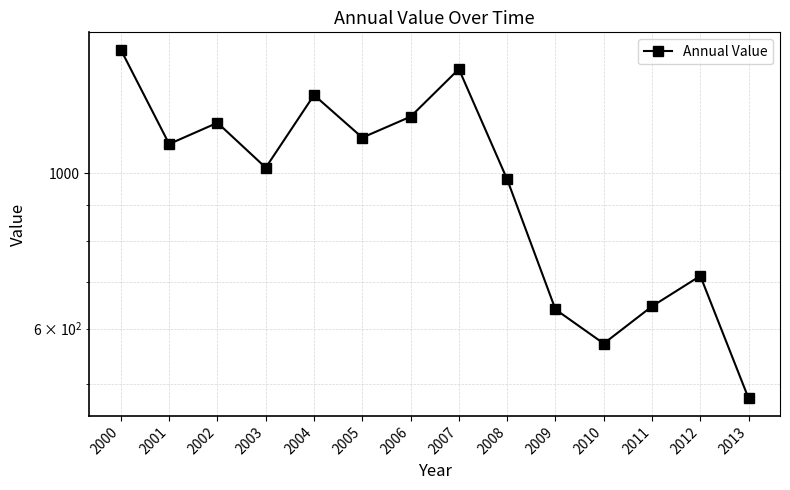

List the labels in order of value, smallest first.

2013, 2010, 2009, 2011, 2012, 2008, 2003, 2001, 2005, 2002, 2006, 2004, 2007, 2000